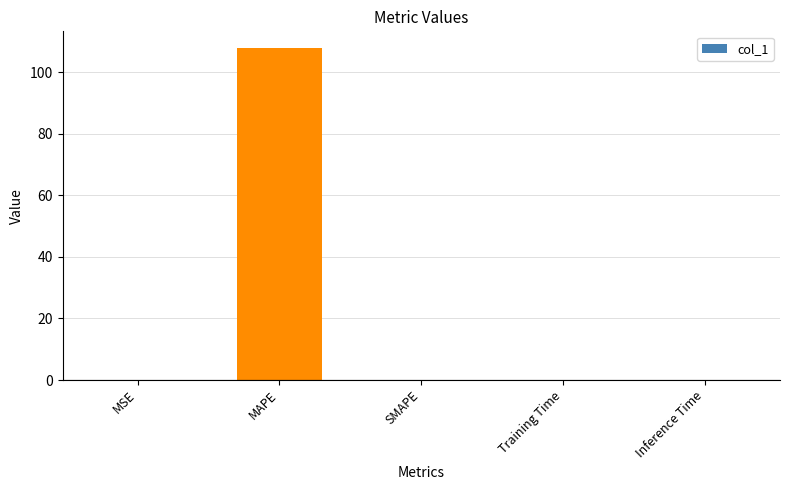

The chart shows a value of 0.0 at Inference Time. True or false?

True